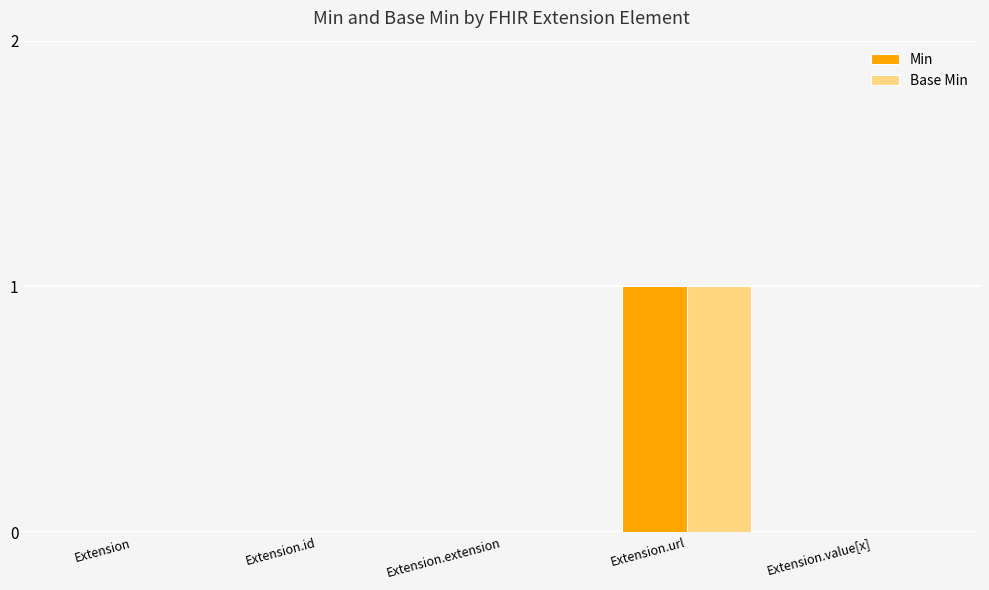

Reading right to left, list all the values displayed in this chart.

Min: 0	1	0	0	0
Base Min: 0	1	0	0	0